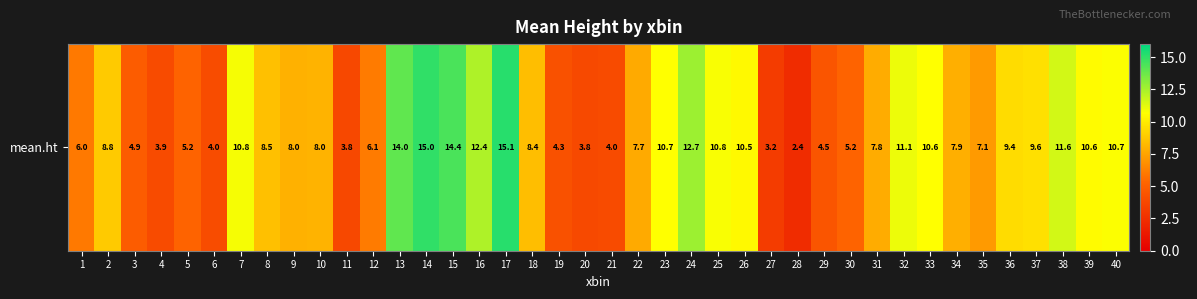

List the labels in order of value, largest first.

17, 14, 15, 13, 24, 16, 38, 32, 7, 25, 40, 23, 33, 39, 26, 37, 36, 2, 8, 18, 10, 9, 34, 31, 22, 35, 12, 1, 30, 5, 3, 29, 19, 6, 21, 4, 20, 11, 27, 28